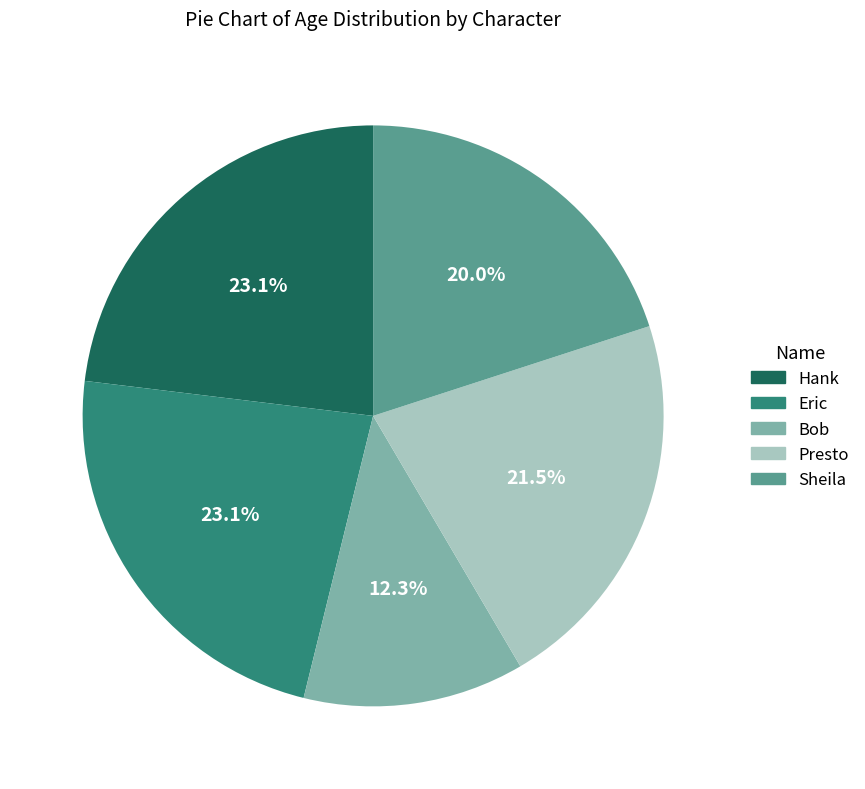

The Bob slice represents 3% of the pie. True or false?

False